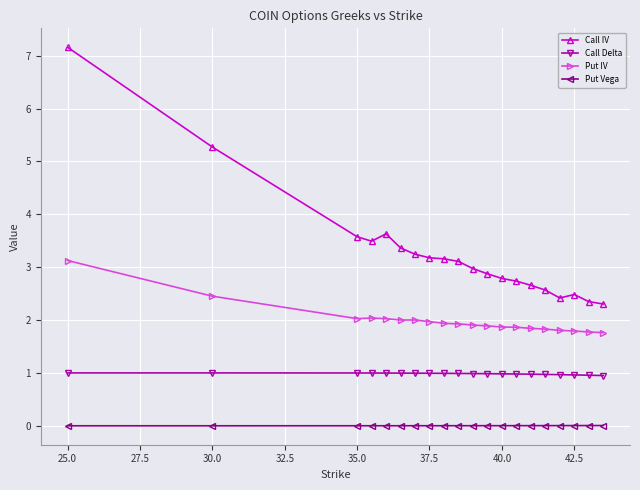

What is the difference between the maximum and minimum values in the Call IV series?

4.9